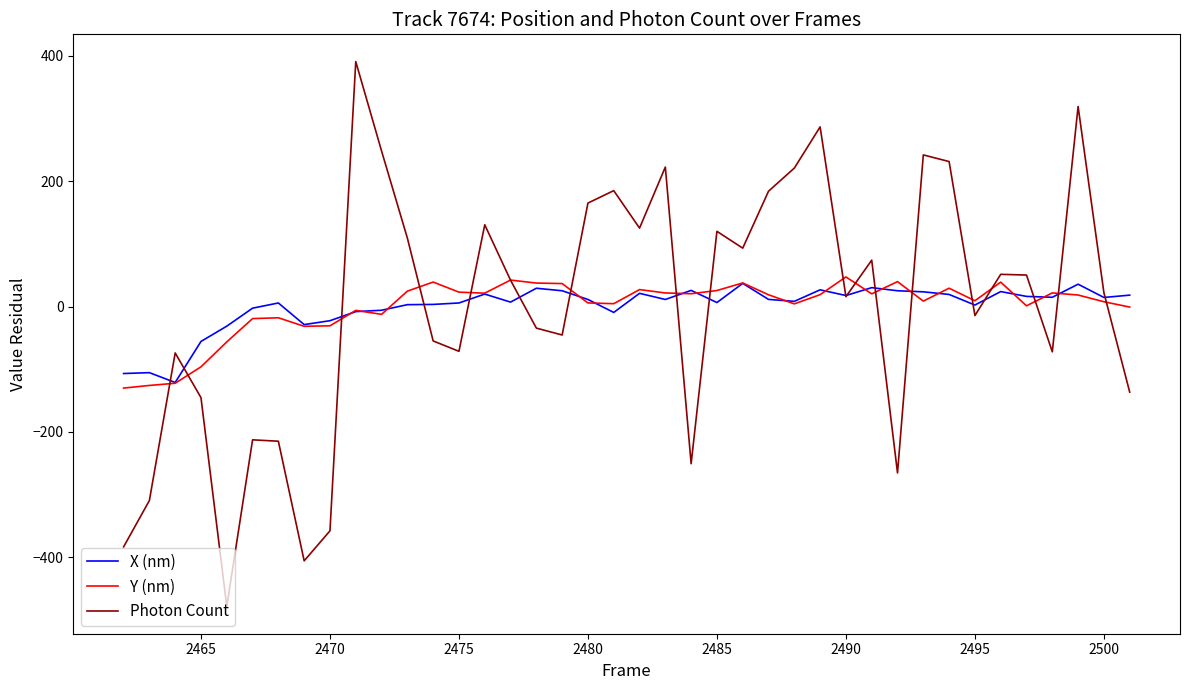

What is the maximum value for Y (nm)?

47.2